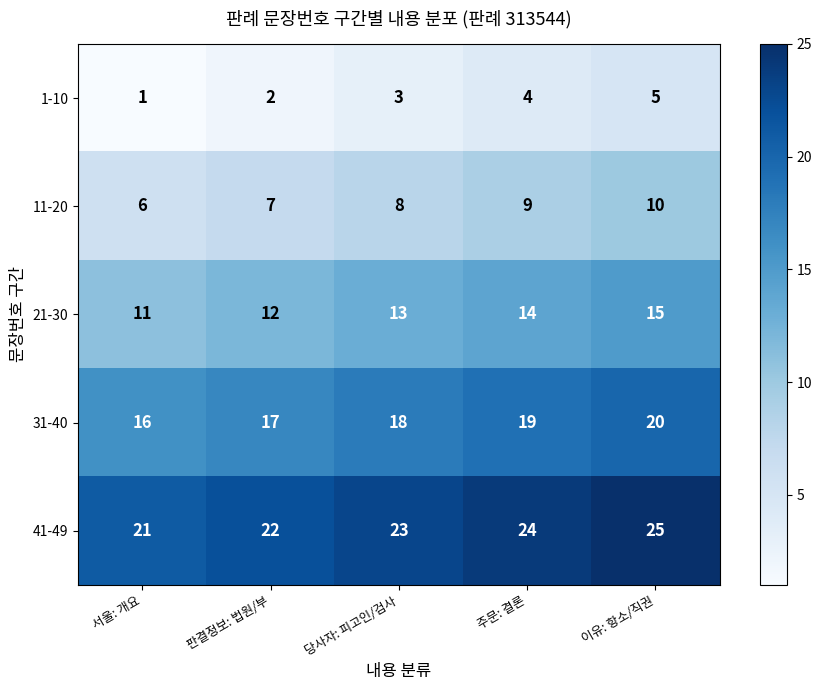

Is it true that 21-30 equals 14 at 주문: 결론?

True